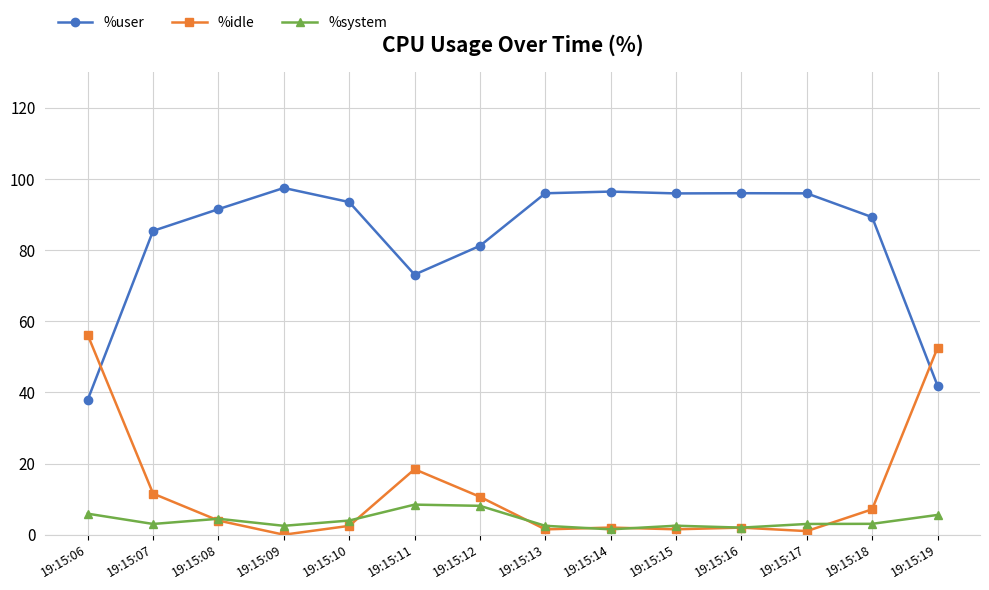

What is the difference between the highest and lowest values at 19:15:11?

64.7